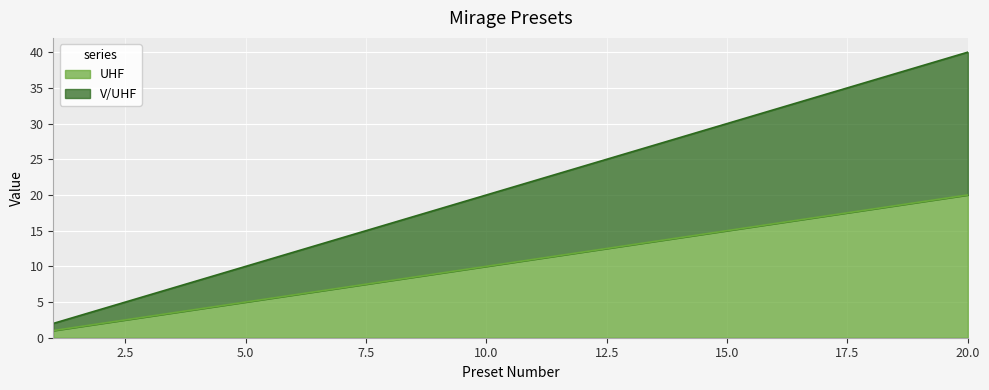

True or false: V/UHF and UHF intersect in this chart.

False